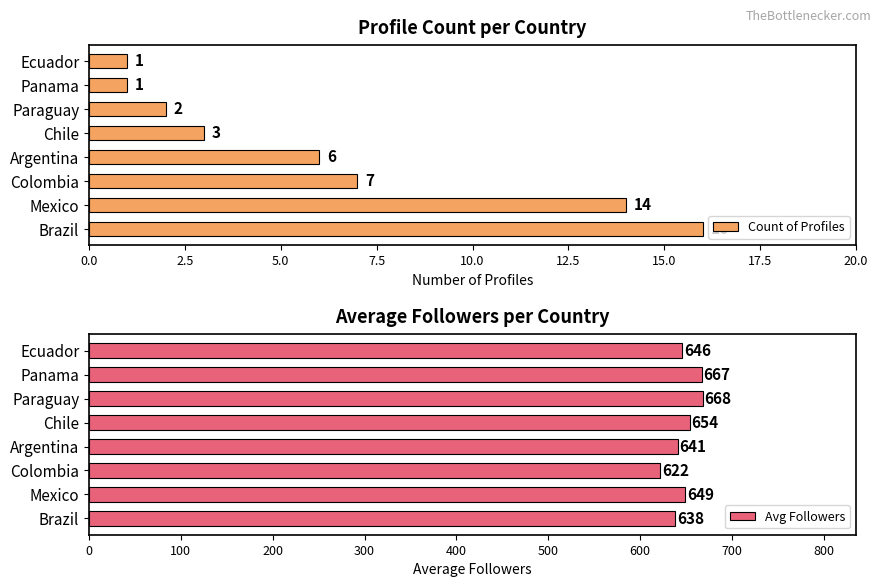

The Avg Followers series shows 646 at Ecuador. True or false?

True